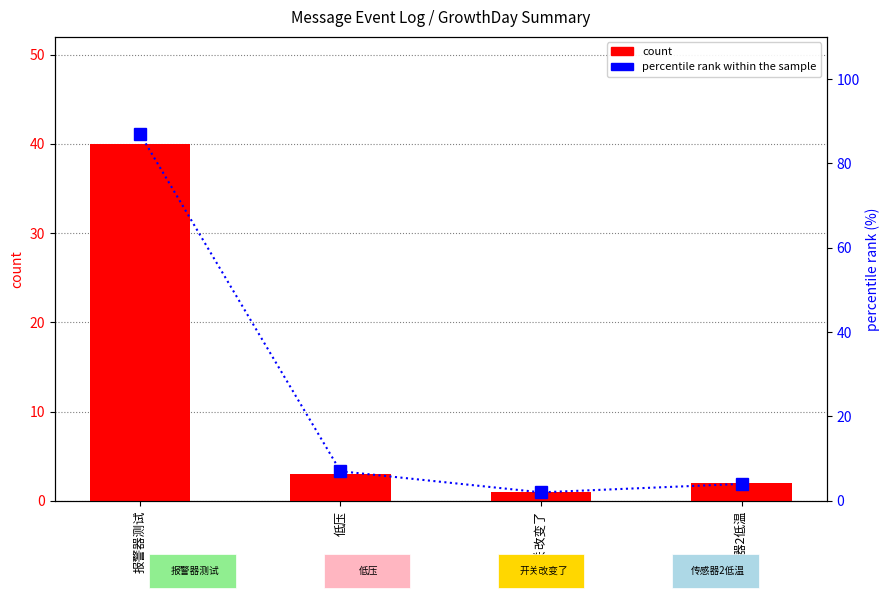

What position from the left is 开关改变了?

3